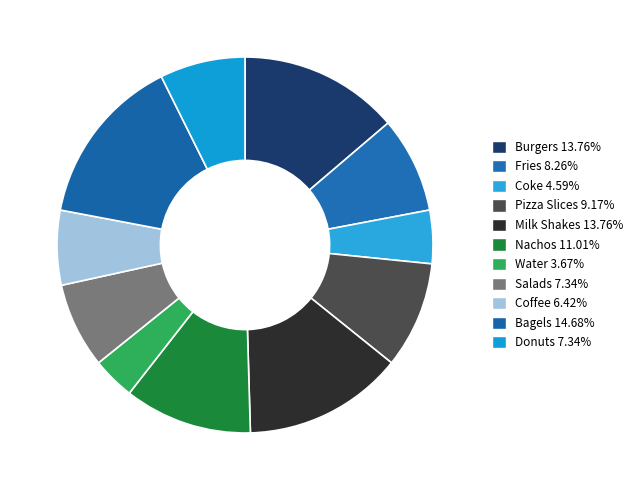

How many segments does this pie chart have?

11